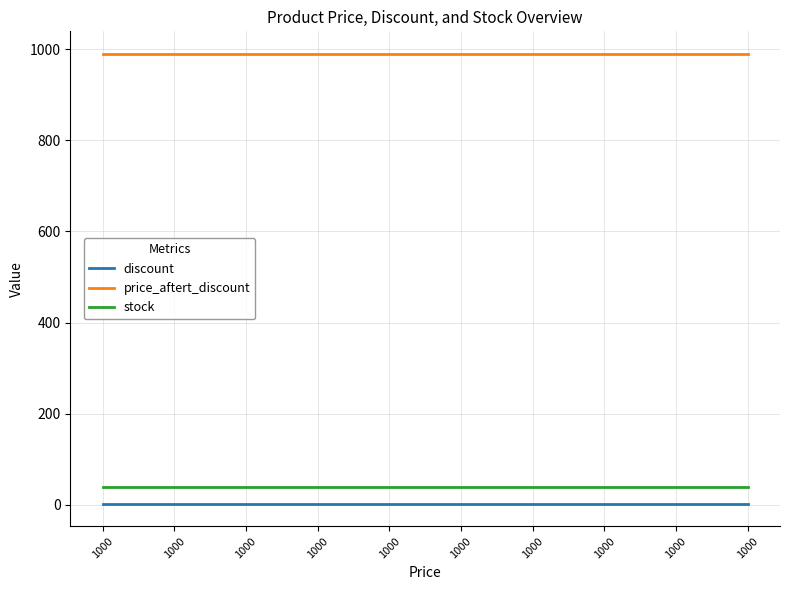

At which category is the sum across all series the highest?

1000